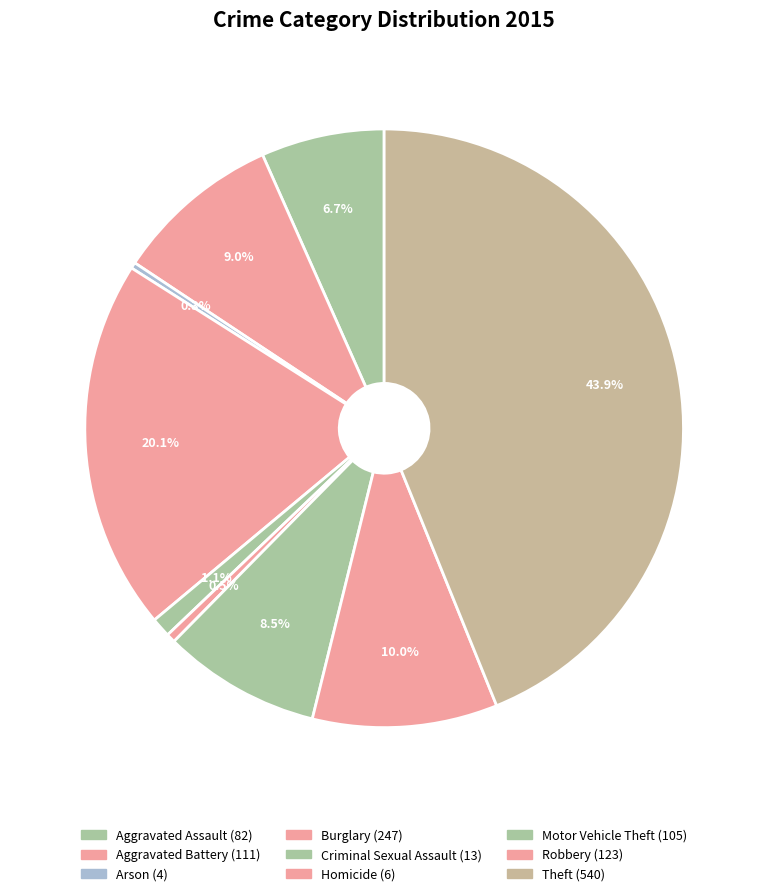

To the nearest percent, what is the average slice percentage?

11%